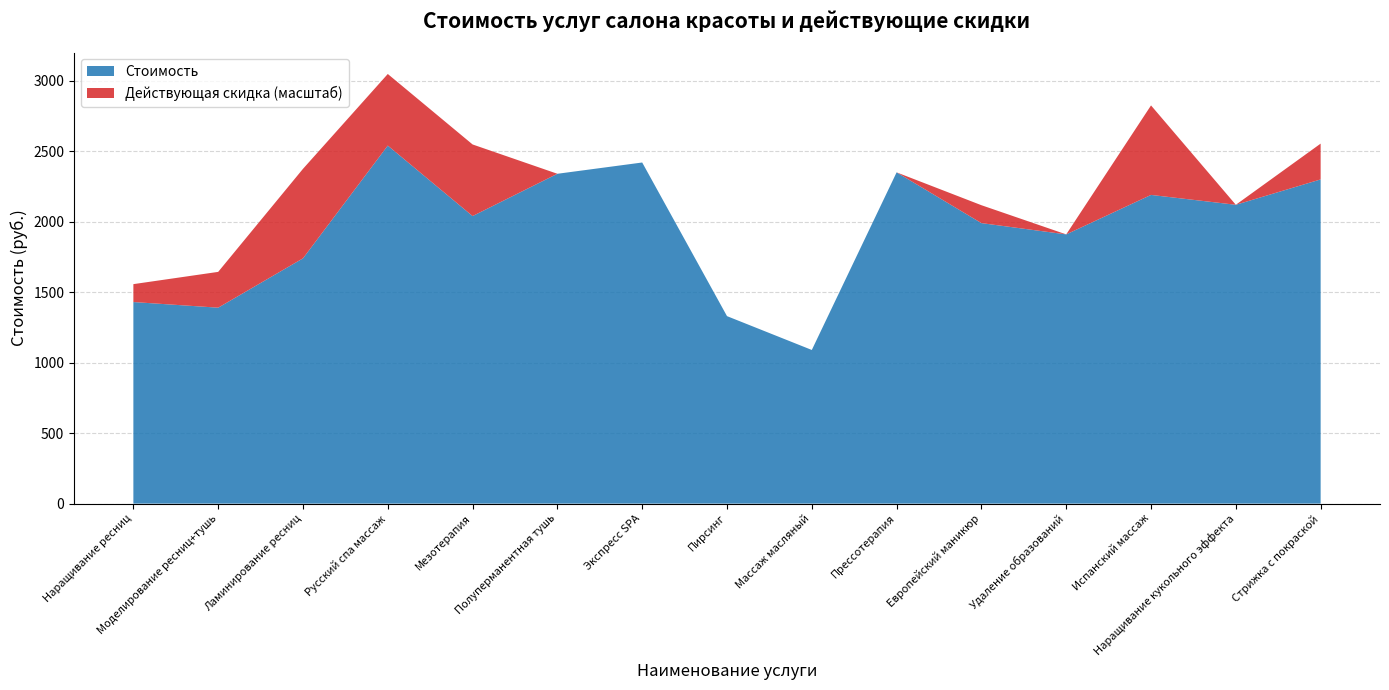

Reading left to right, extract all data points from this chart.

Стоимость: 1430.0	1390.0	1740.0	2540.0	2040.0	2340.0	2420.0	1330.0	1090.0	2350.0	1990.0	1910.0	2190.0	2120.0	2300.0
Действующая скидка: 0.1	0.1	0.2	0.2	0.2	0.0	0.0	0.0	0.0	0.0	0.1	0.0	0.2	0.0	0.1